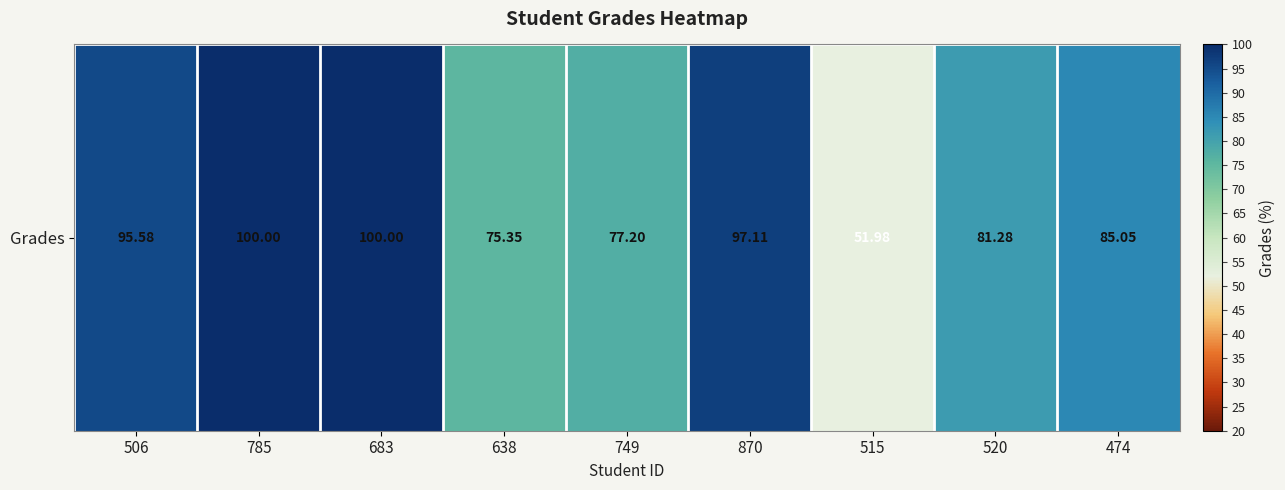

Rank the categories by value from highest to lowest.

785, 683, 870, 506, 474, 520, 749, 638, 515